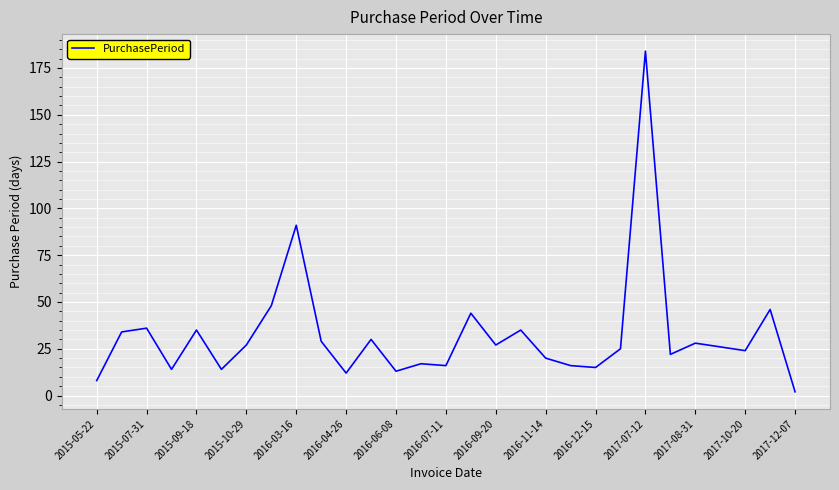

What is the maximum value shown in the chart?

184